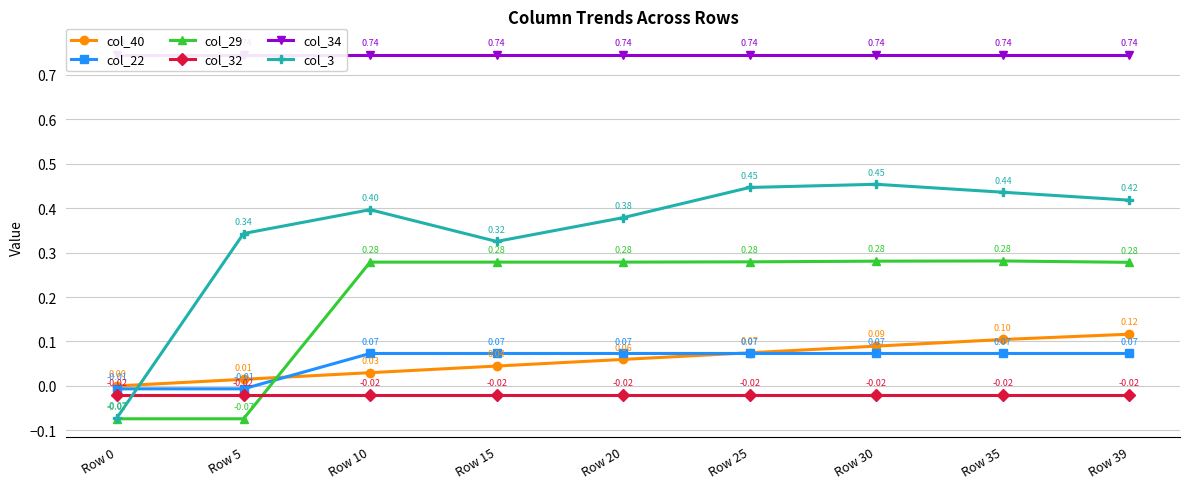

True or false: col_34 and col_3 cross at least once.

False